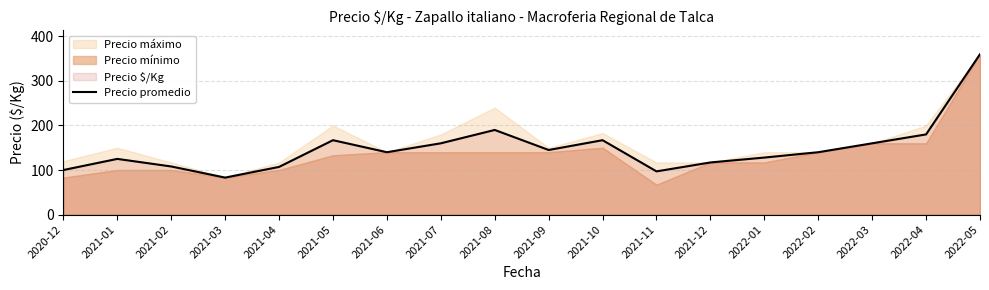

Rank the categories by value from lowest to highest.

2021-03, 2021-11, 2020-12, 2021-04, 2021-02, 2021-12, 2021-01, 2022-01, 2021-06, 2022-02, 2021-09, 2021-07, 2022-03, 2021-05, 2021-10, 2022-04, 2021-08, 2022-05